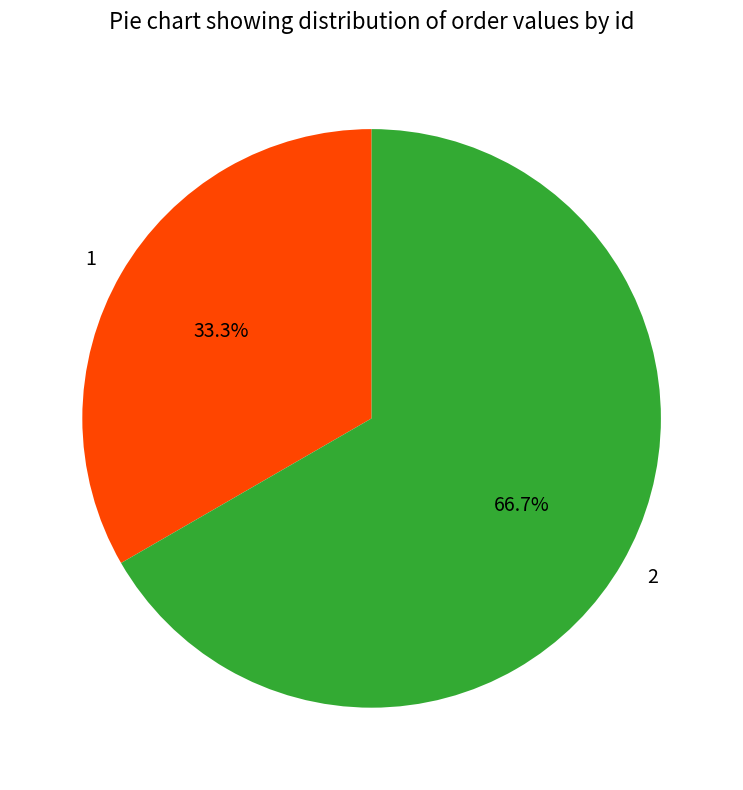

Which slice is the smallest?

1